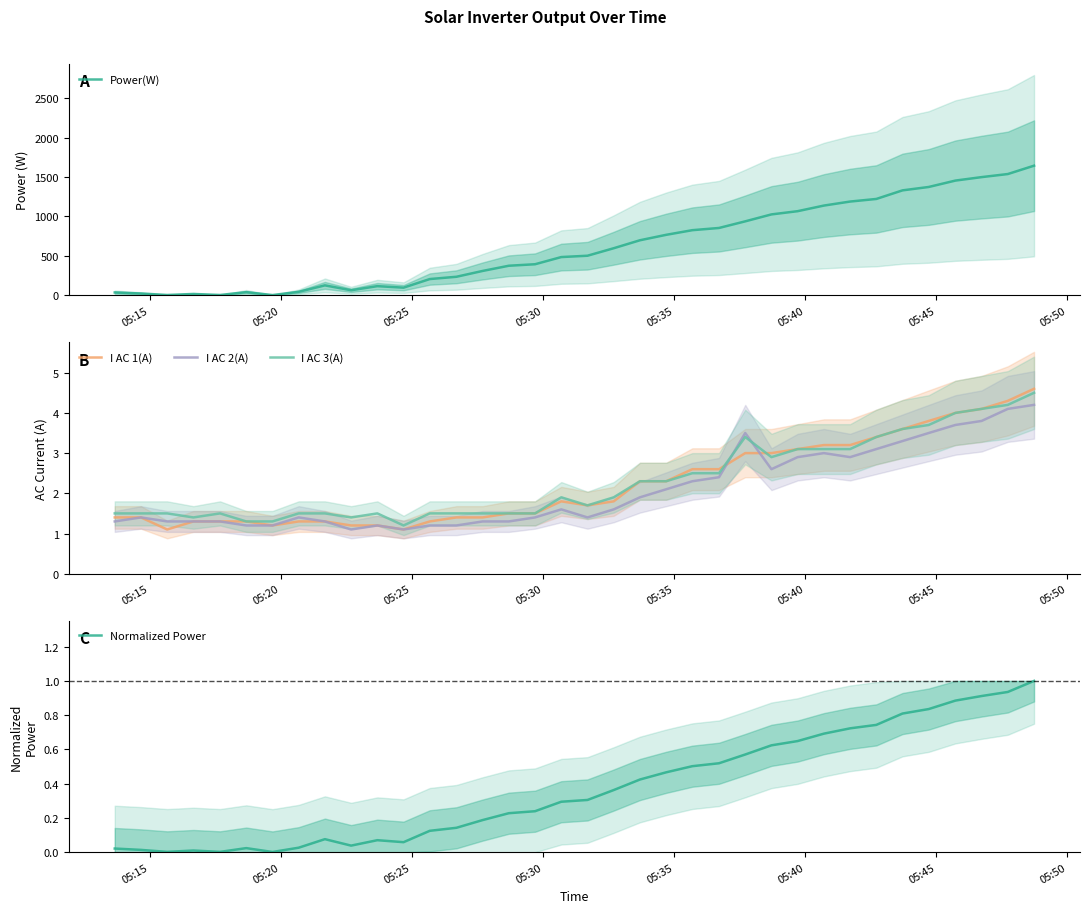

What is the minimum value for I AC 1(A)?

1.1